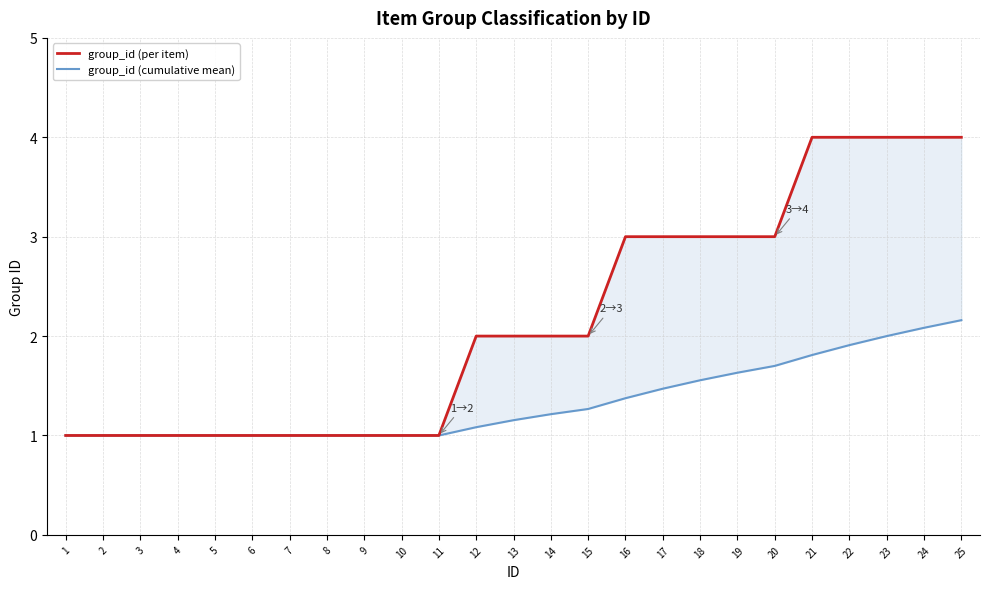

What is the sum of the group_id (cumulative mean) values at 12 and 19?

2.7